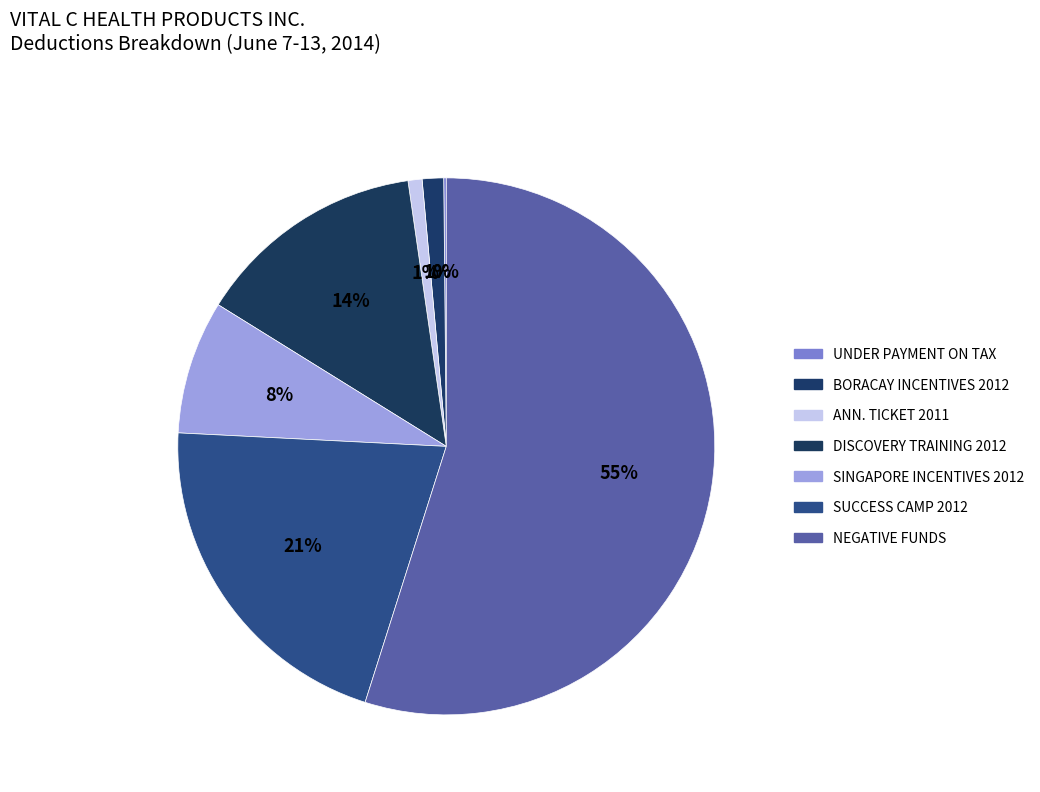

True or false: DISCOVERY TRAINING 2012 accounts for 21% of the total.

False